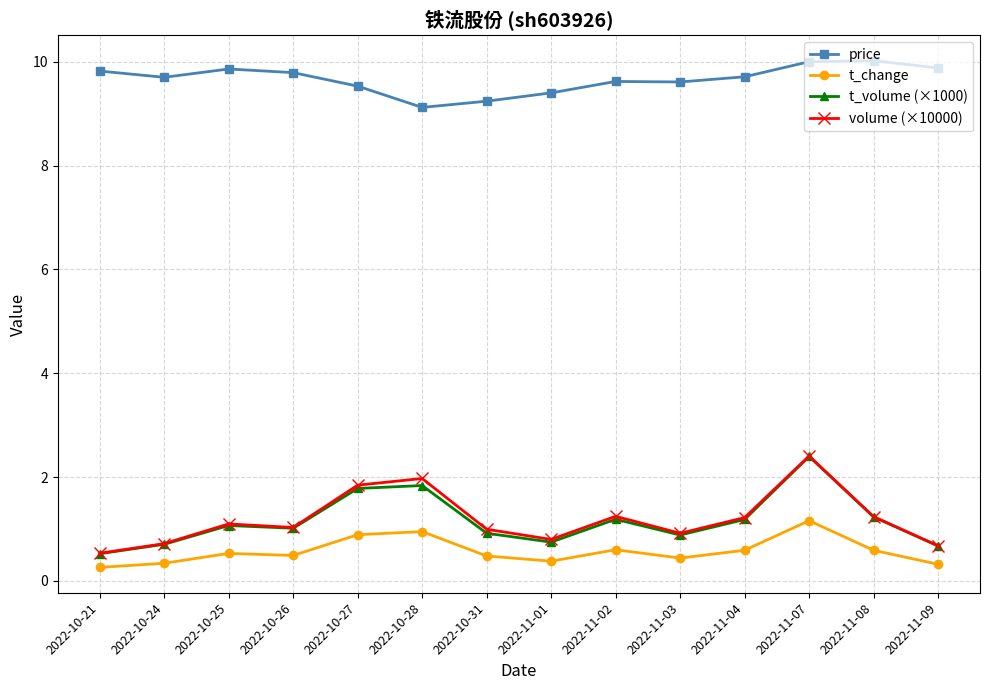

True or false: t_change and t_volume (×1000) intersect in this chart.

False